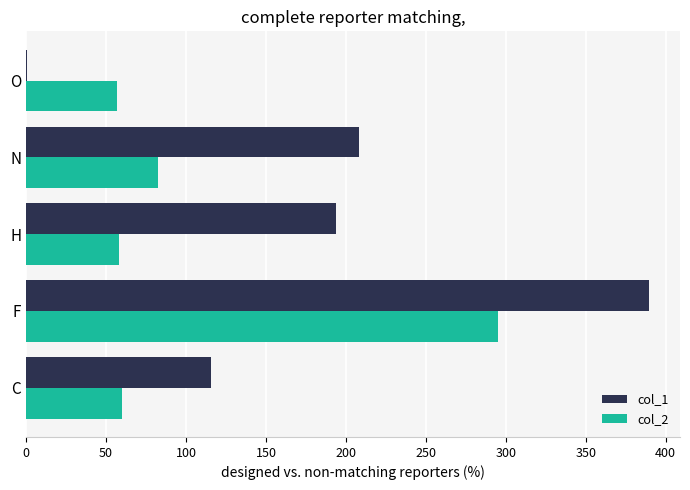

What is the sum of the col_2 values at N and H?

140.6